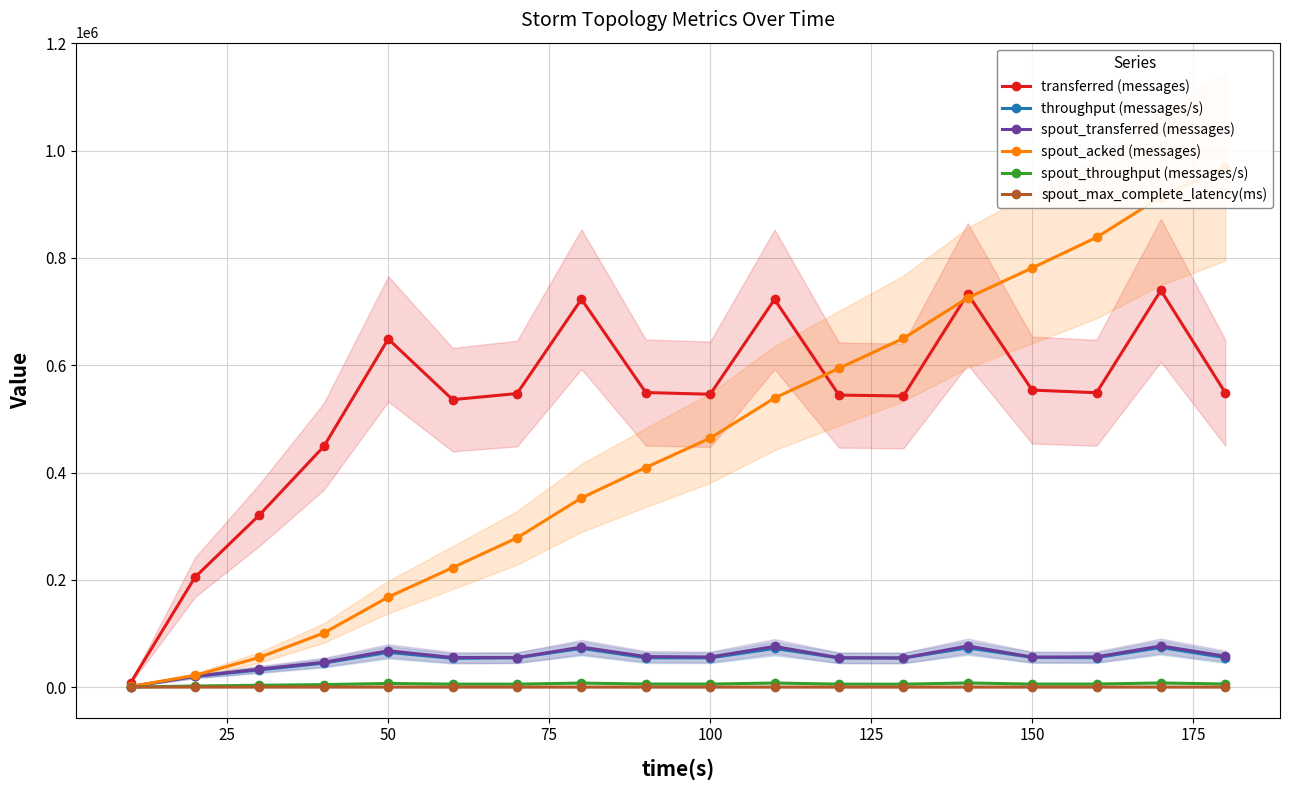

At how many categories does at least one series exceed 166104?

17